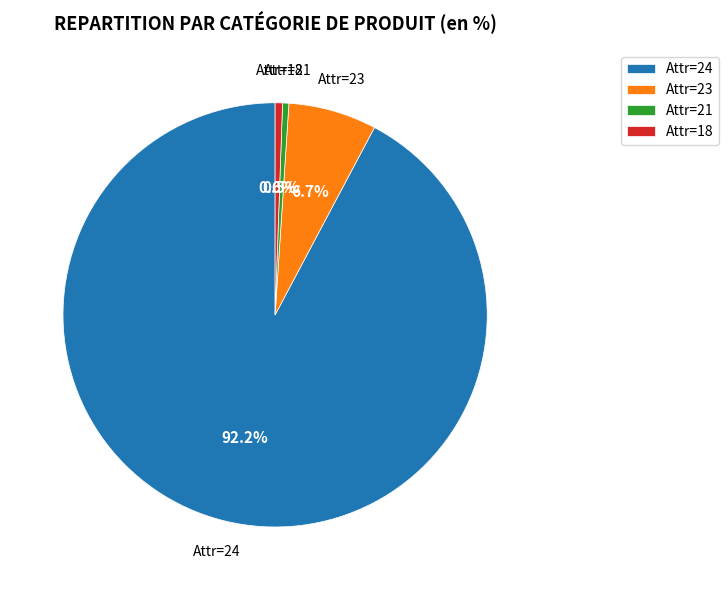

Do Attr=24 and Attr=18 together represent more than half of the pie?

Yes